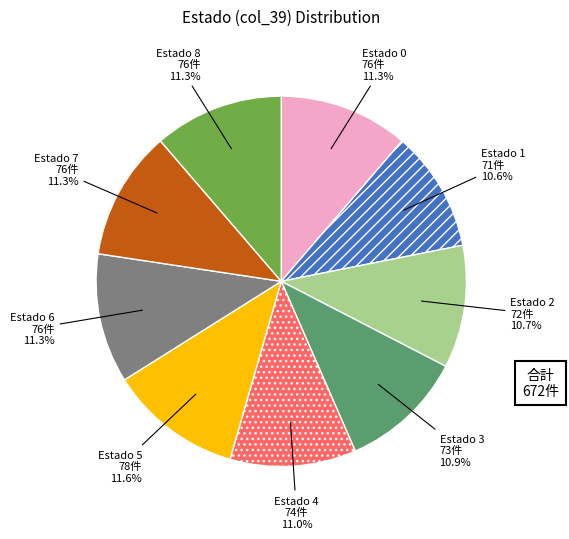

Does any single category account for the majority?

No